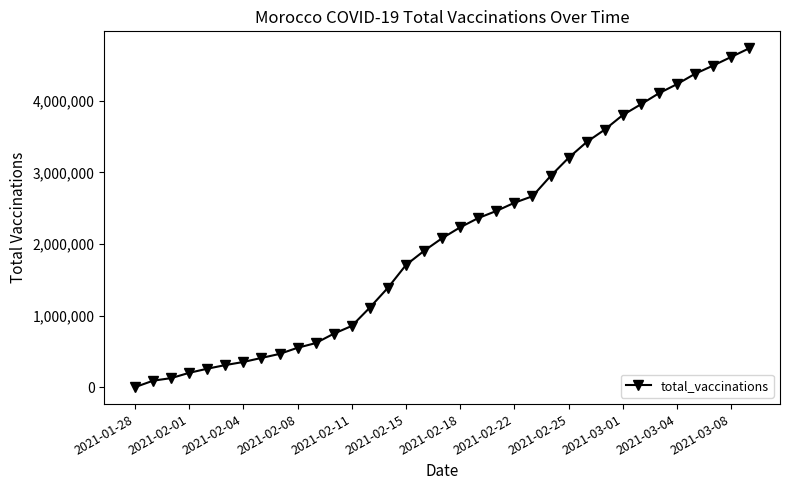

Reading left to right, list all the values displayed in this chart.

0	90000	126000	200081	257291	308398	351723	408235	463966	550149	615181	746116	855318	1112103	1388539	1707091	1904169	2081013	2233123	2362150	2461192	2575684	2667091	2948945	3204105	3424295	3597903	3801650	3951325	4105862	4233129	4377629	4492557	4613292	4734200